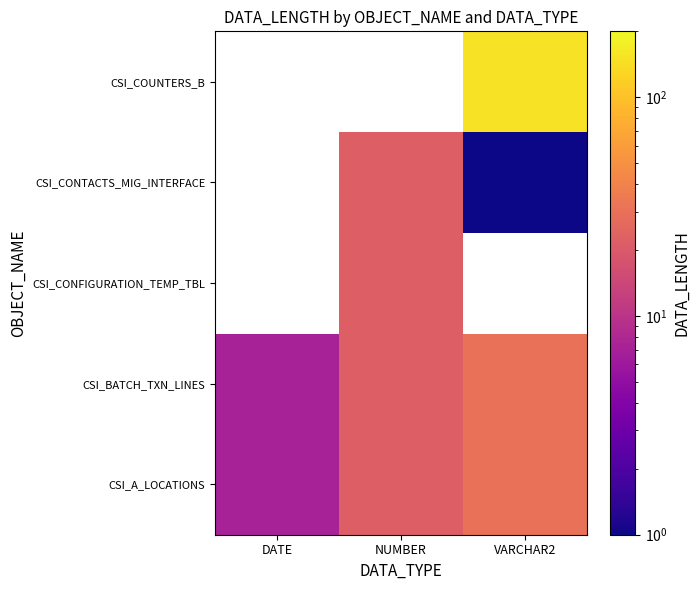

Which label corresponds to the largest value in the chart?

VARCHAR2